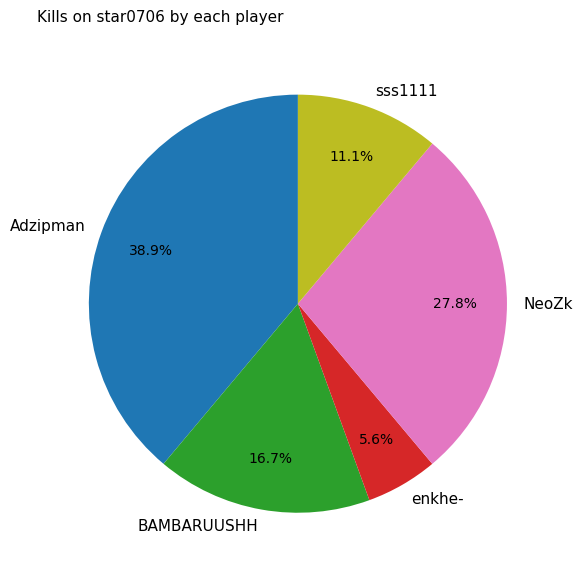

True or false: NeoZk accounts for 42% of the total.

False